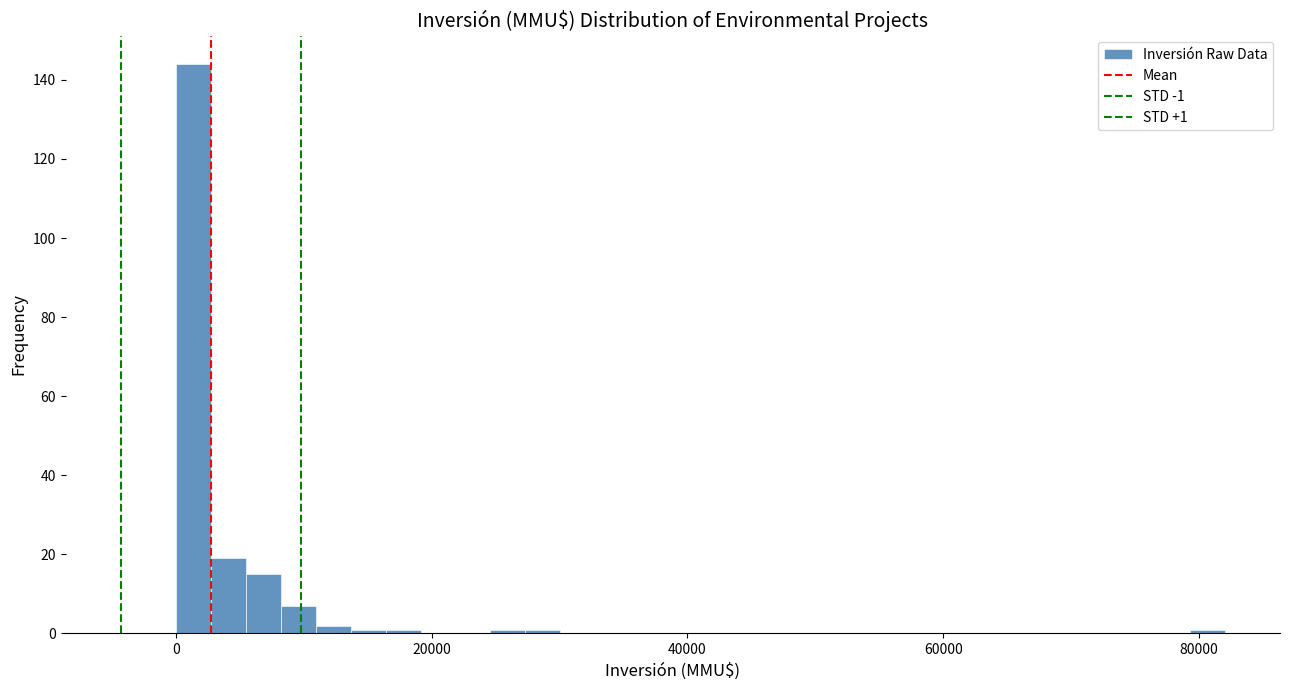

Around what value on the x-axis is the tallest bar? Give the approximate position of its centre, as read against the axis.

2000